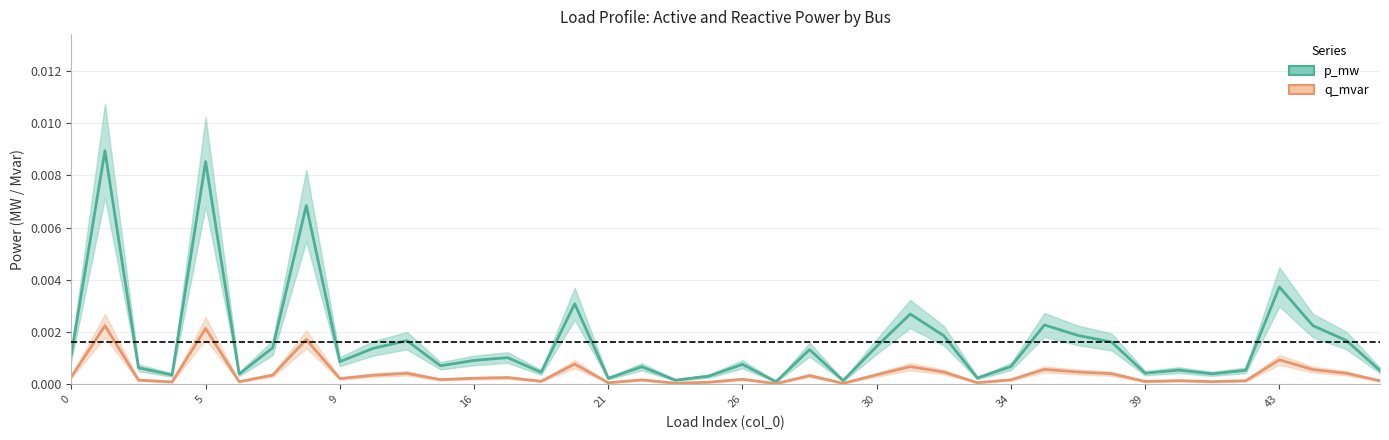

True or false: p_mw and q_mvar intersect in this chart.

False